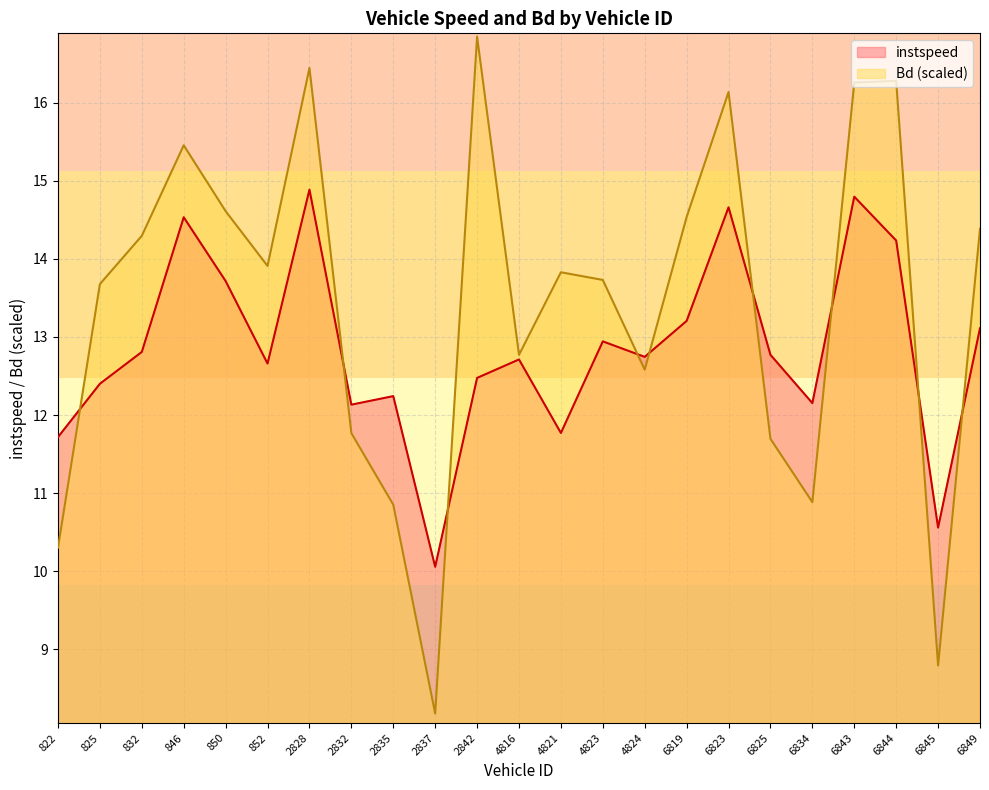

Does the chart have visible grid lines?

Yes